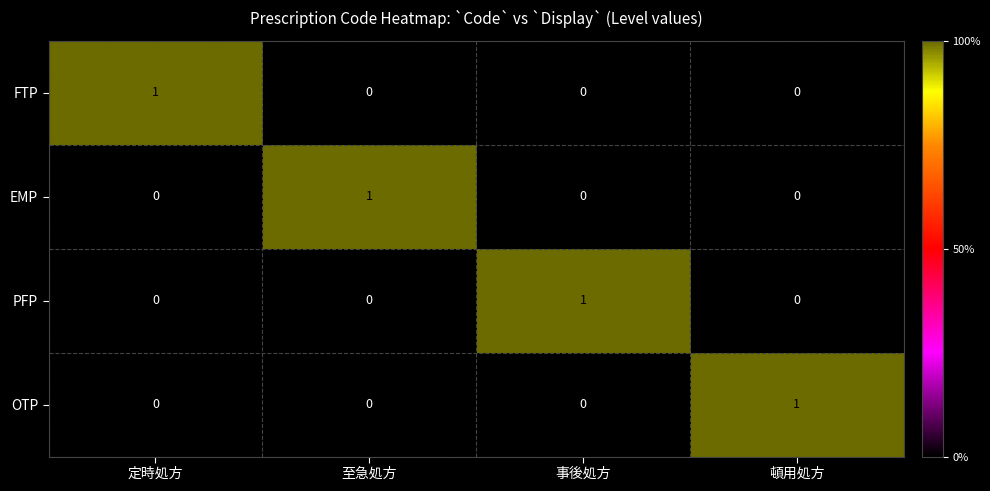

How many PFP values are between 0 and 1?

4